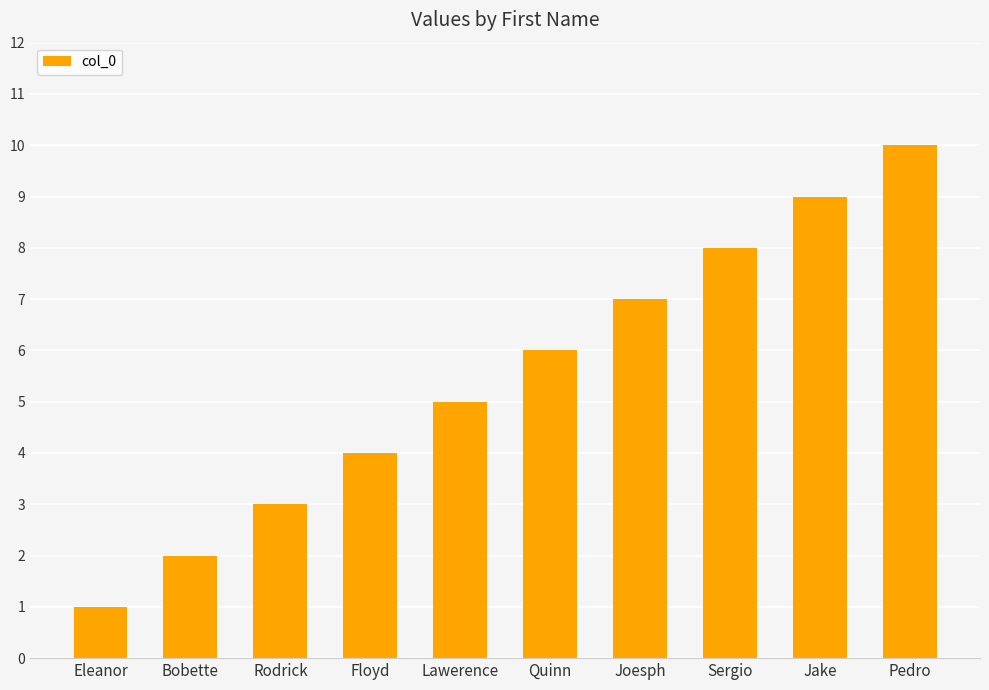

Which has a higher value, Jake or Quinn?

Jake